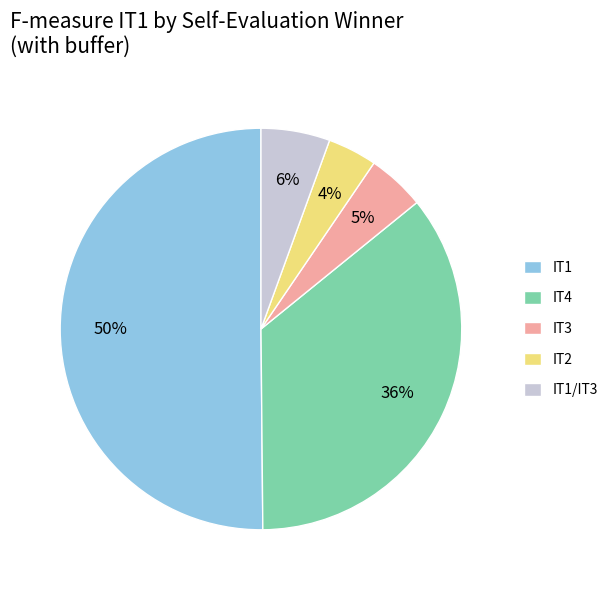

Which slice is the largest?

IT1